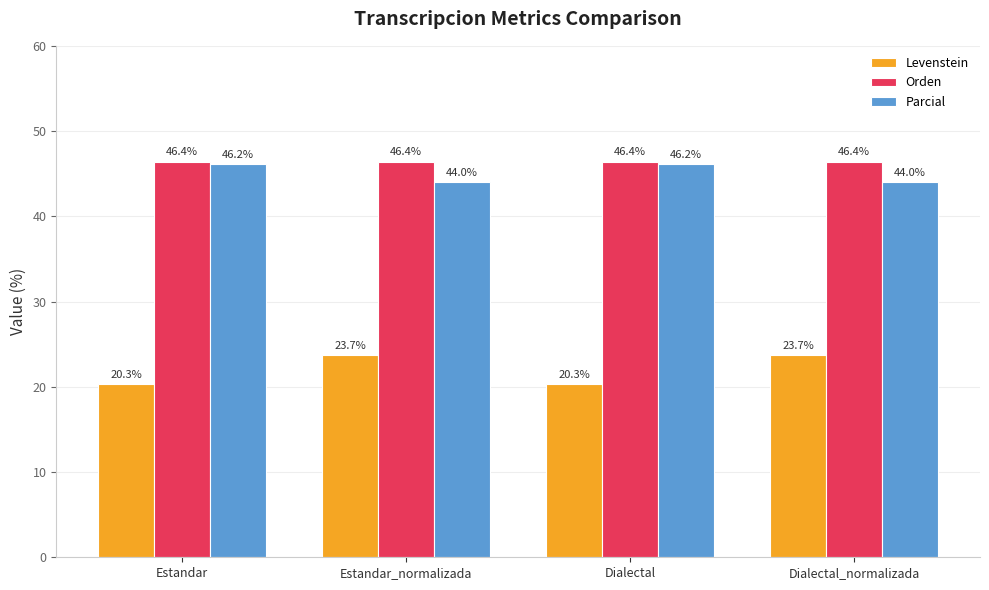

Reading left to right, what are all the values shown in this chart?

Levenstein: Estandar=20.3	Estandar_normalizada=23.7	Dialectal=20.3	Dialectal_normalizada=23.7
Orden: Estandar=46.4	Estandar_normalizada=46.4	Dialectal=46.4	Dialectal_normalizada=46.4
Parcial: Estandar=46.2	Estandar_normalizada=44.0	Dialectal=46.2	Dialectal_normalizada=44.0